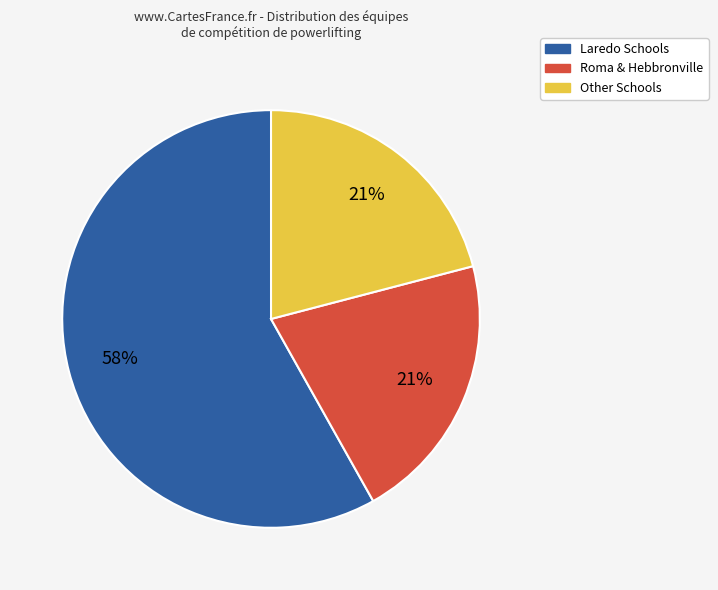

Does any single category account for the majority?

Yes